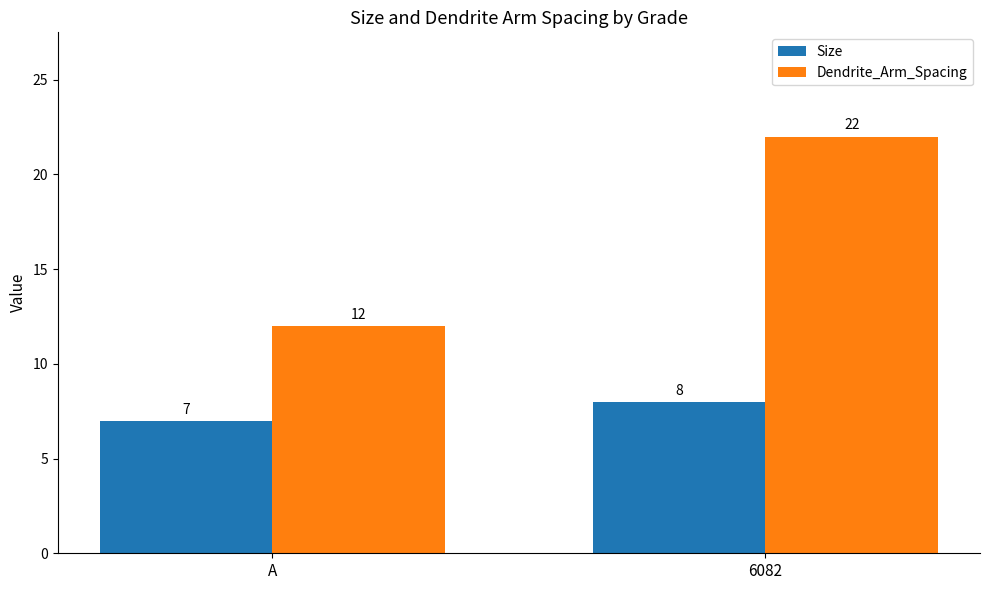

The Size series shows 3 at 6082. True or false?

False